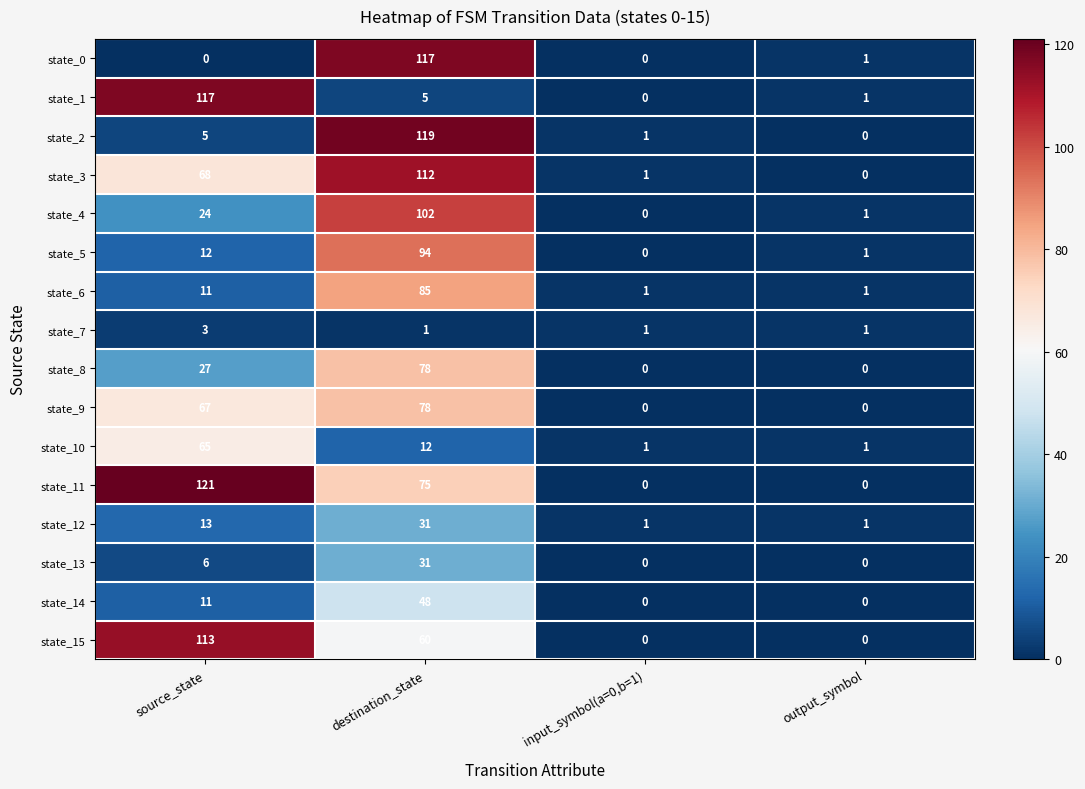

Is it true that state_15 equals -70 at output_symbol?

False